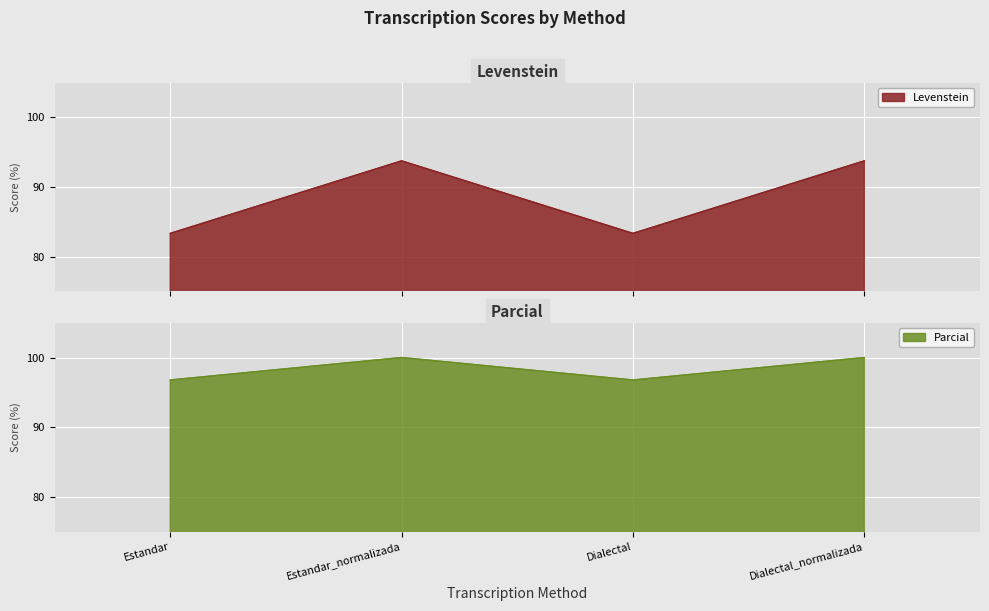

What is the lowest value of the Levenstein series?

83.3